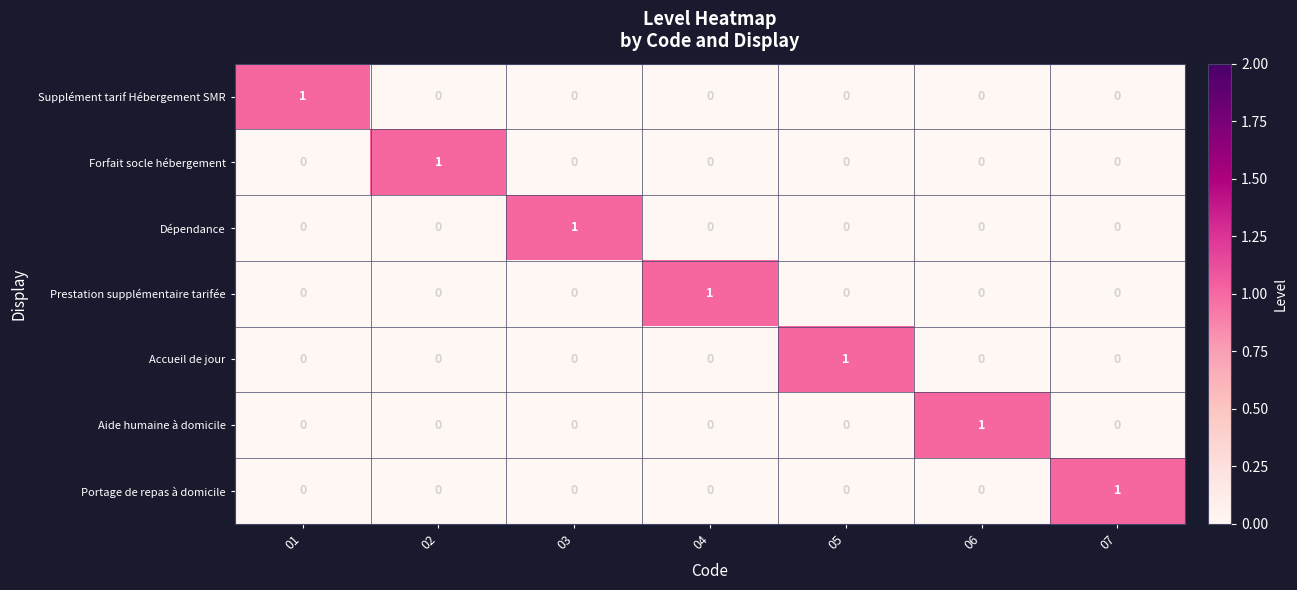

Count the Dépendance values in the range 0 to 1.

7